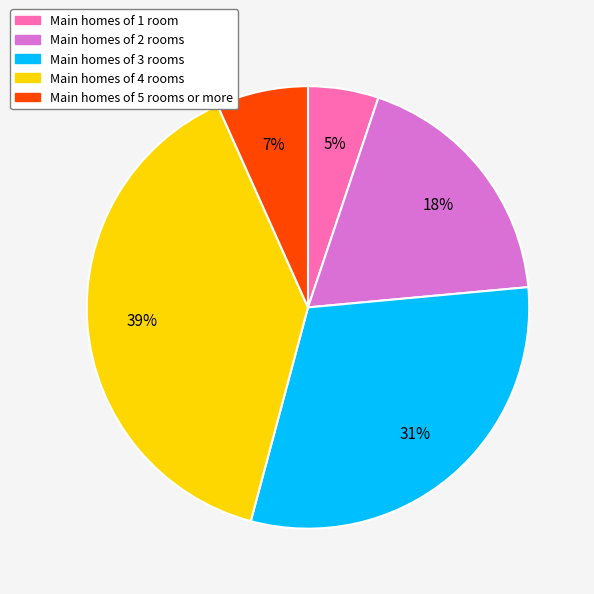

To the nearest percent, what is the average slice percentage?

20%